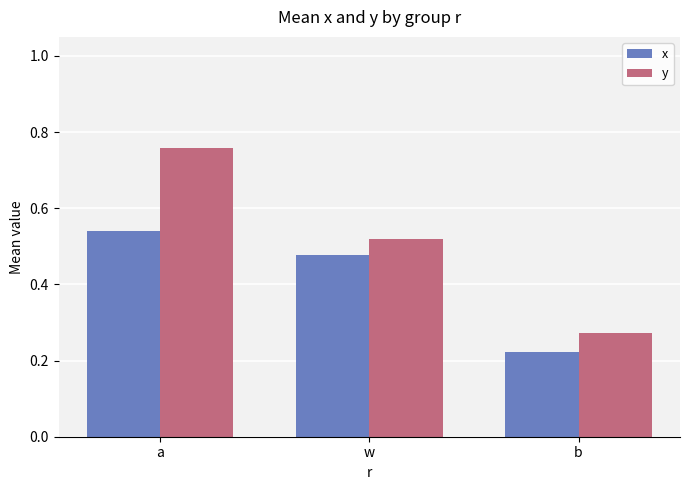

At which label does y reach its peak?

a